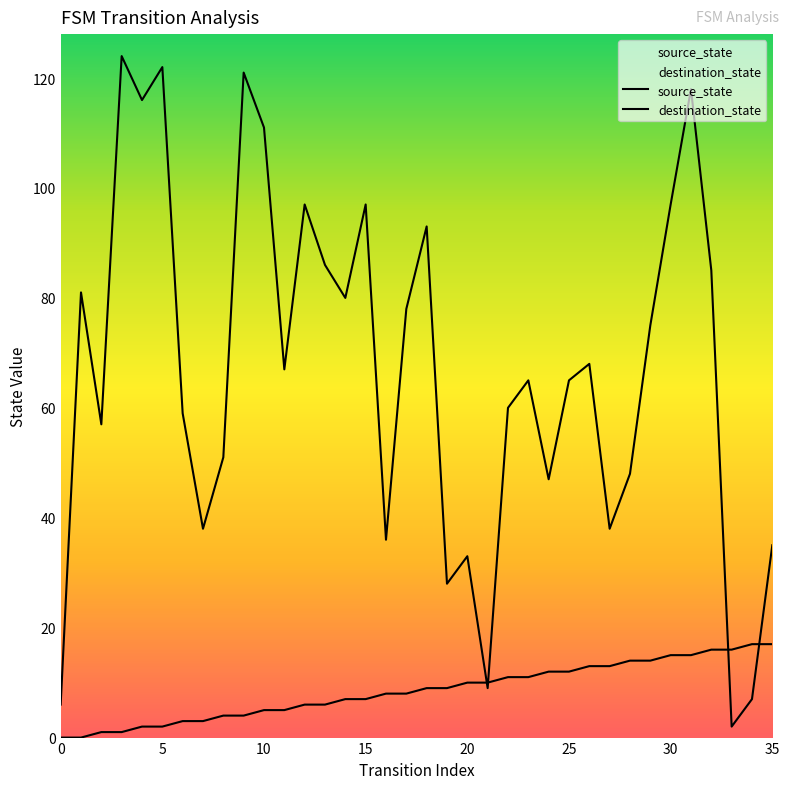

Rank the series by their average value, from lowest to highest.

source_state, destination_state